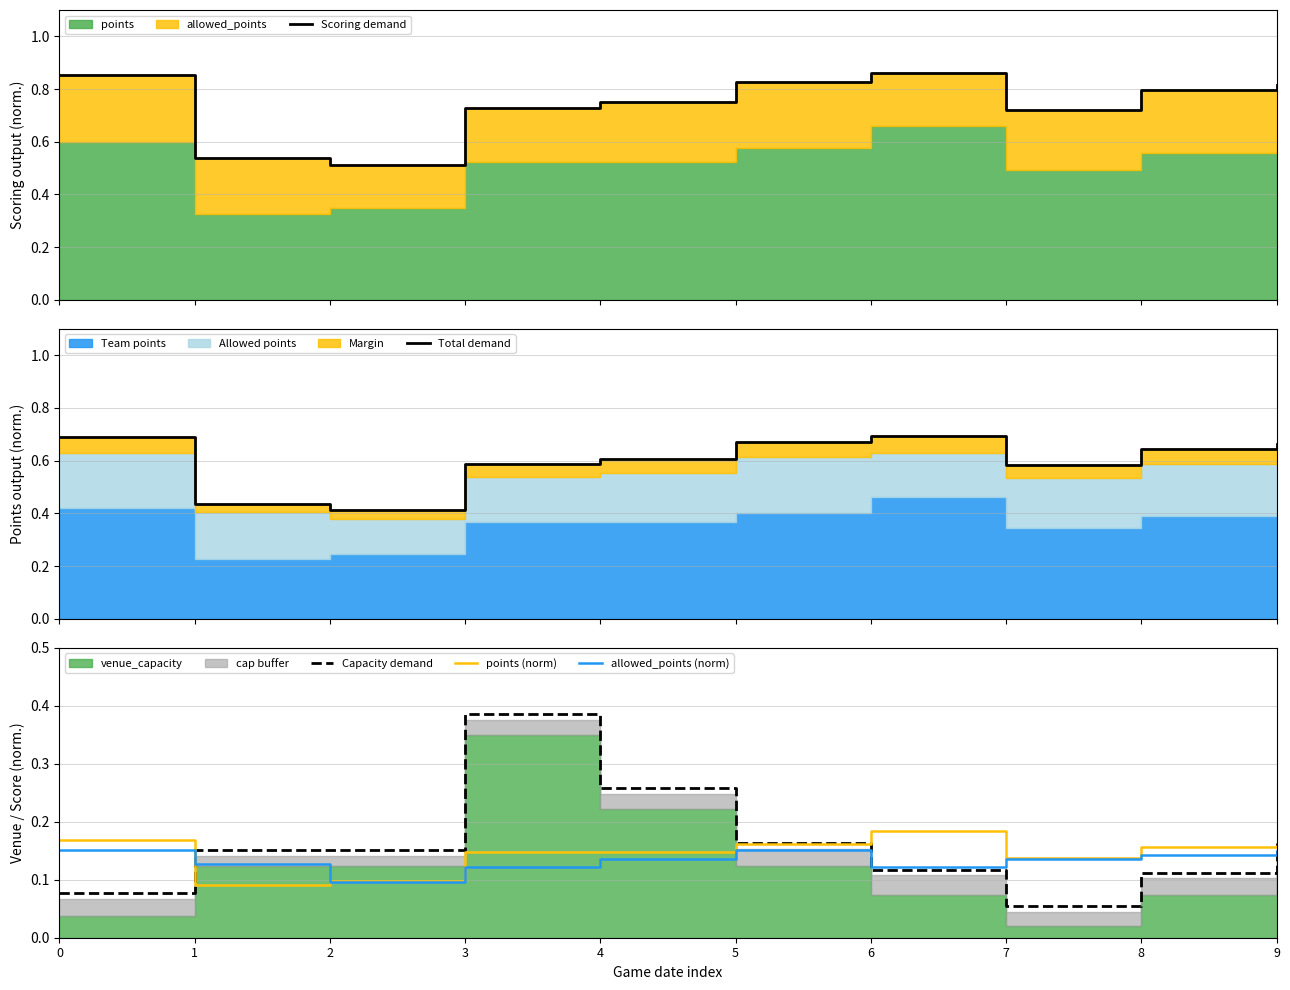

Where is the first local maximum for Scoring demand?

6